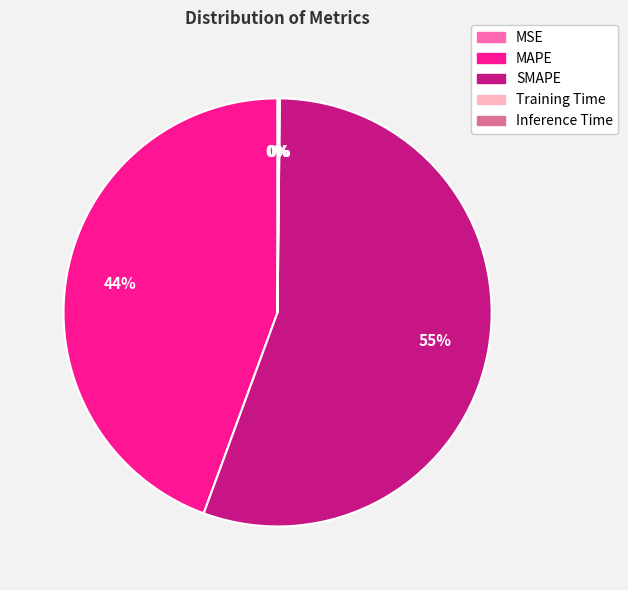

True or false: MAPE accounts for 44% of the total.

True